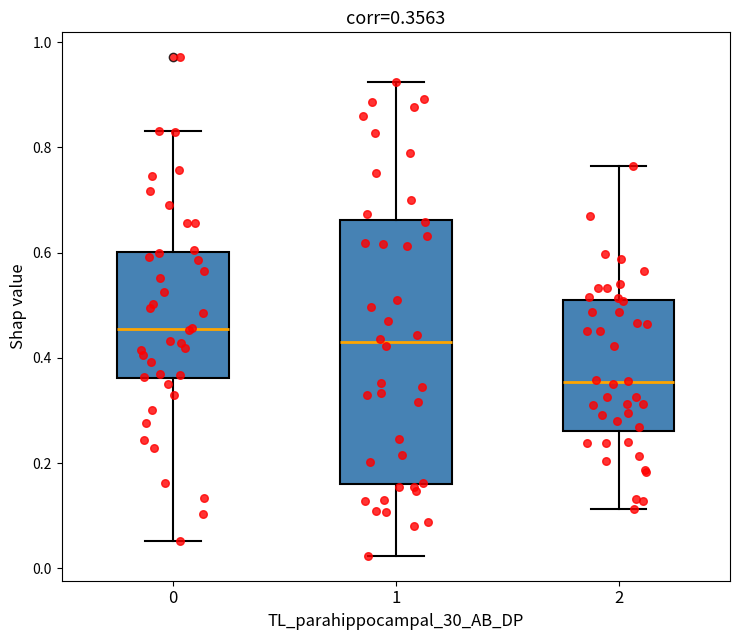

Which box is the tallest, from its lower edge to its upper edge?

1